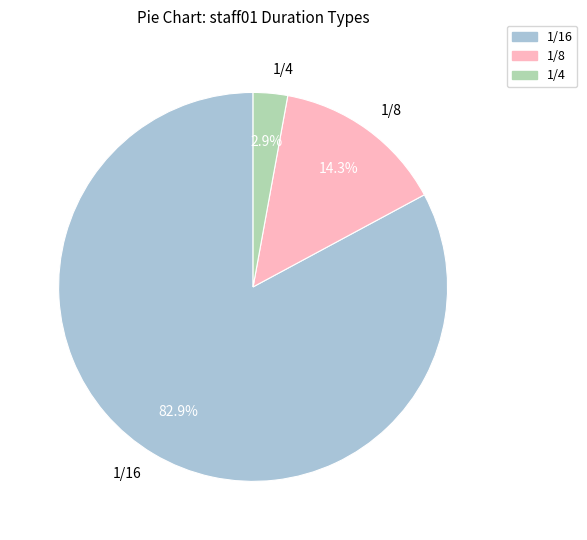

Combined, what portion of the pie is 1/8 and 1/16?

97.1%